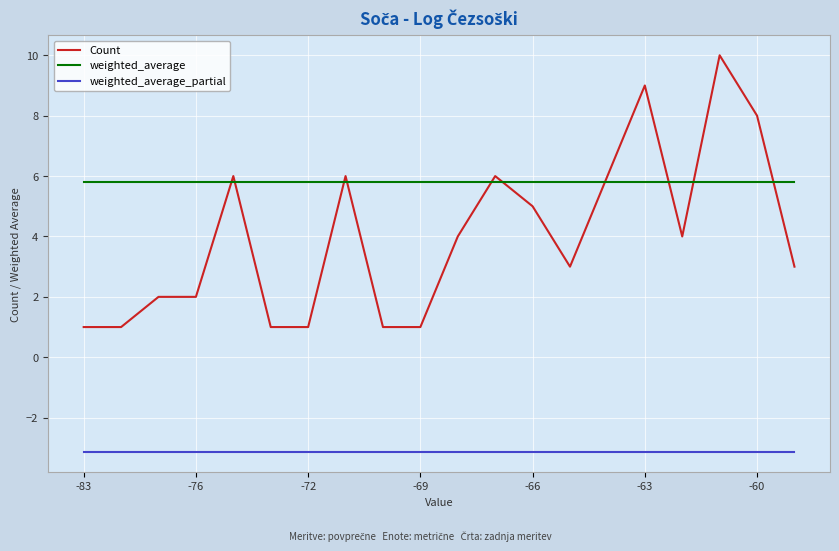

Which series has the largest range (max minus min)?

Count